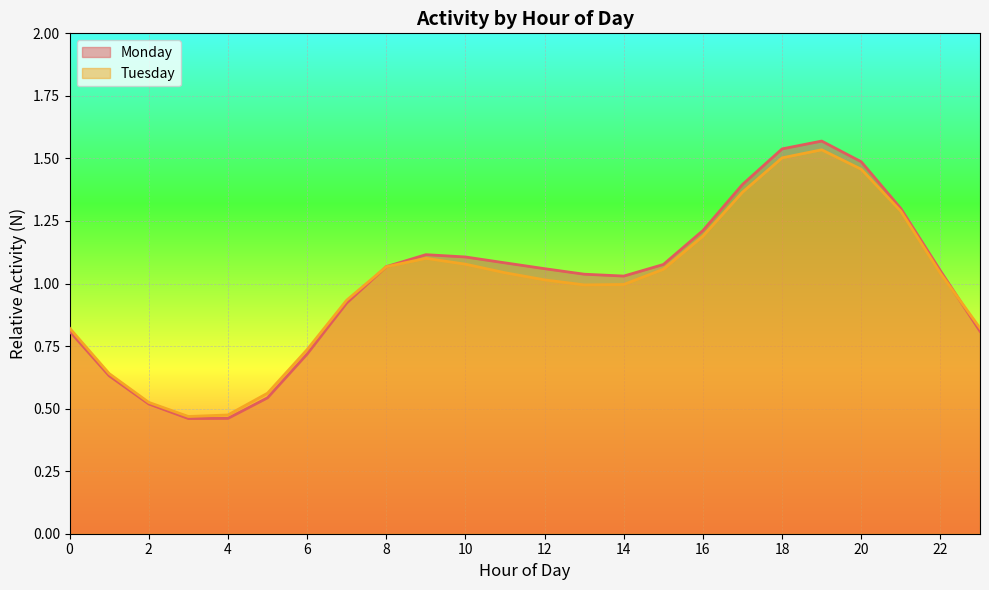

What are all the series names shown in the legend?

Monday, Tuesday